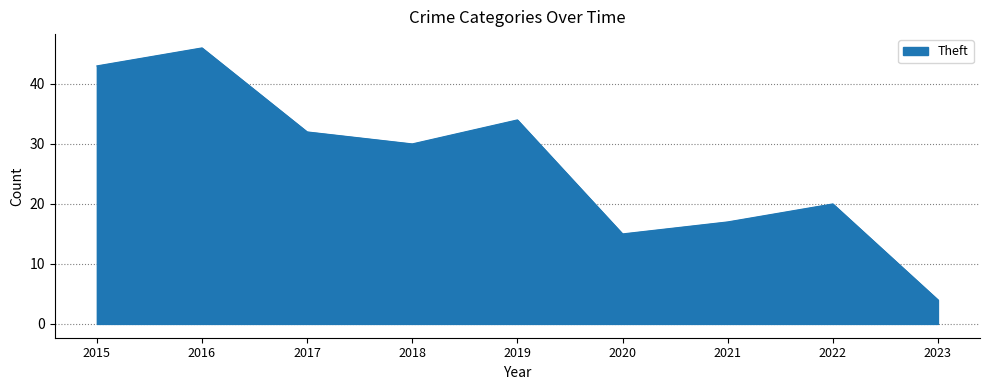

What is the change in value from 2019 to 2022?

-14